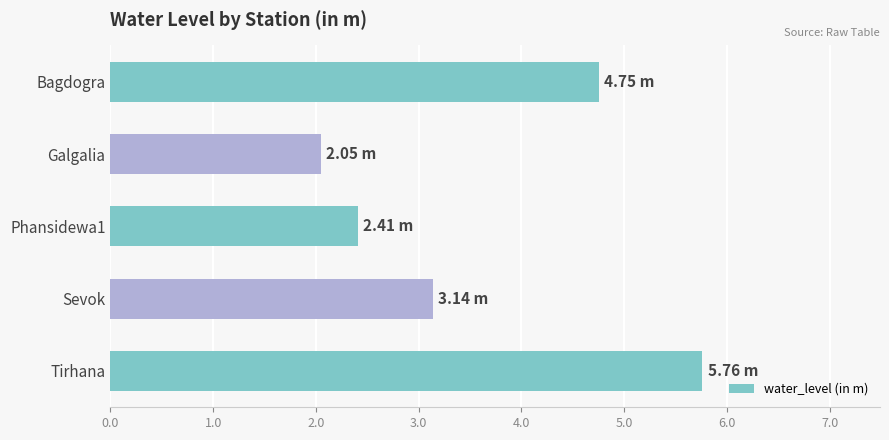

What is the difference between the maximum and minimum values?

3.7